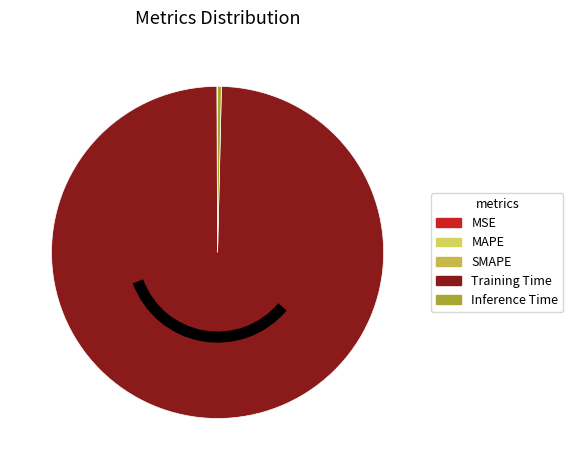

Does Inference Time account for over 50% of the chart?

No